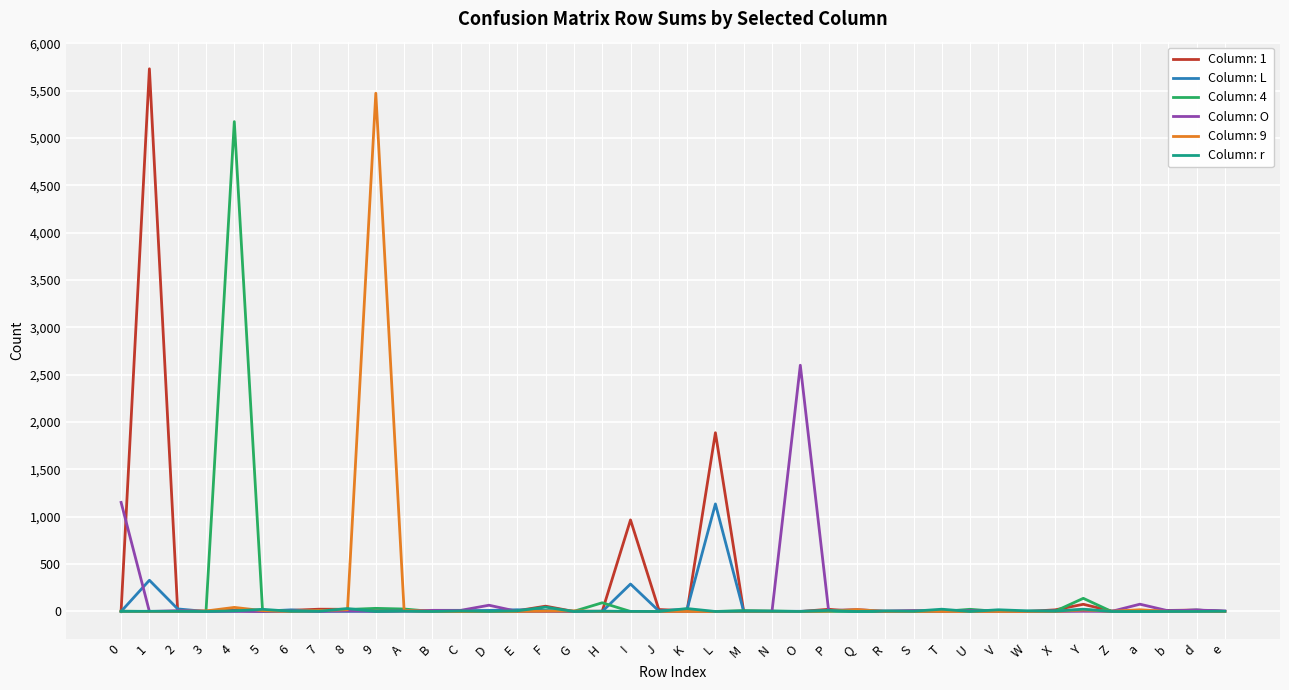

Which category has the highest value in the Column: O series?

O